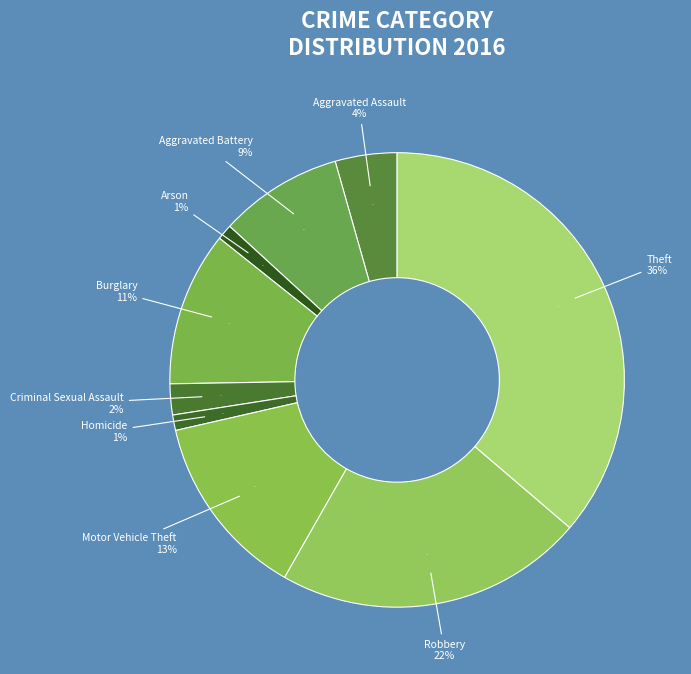

To the nearest percent, what is the difference between the largest and smallest slice percentages?

35%